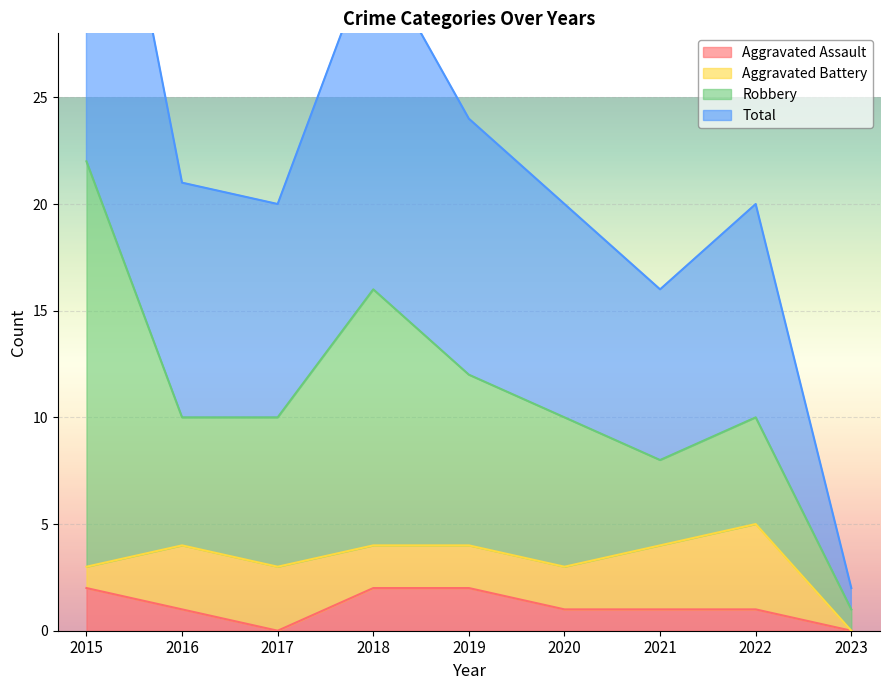

The value of Aggravated Assault at 2022 is 0. True or false?

False